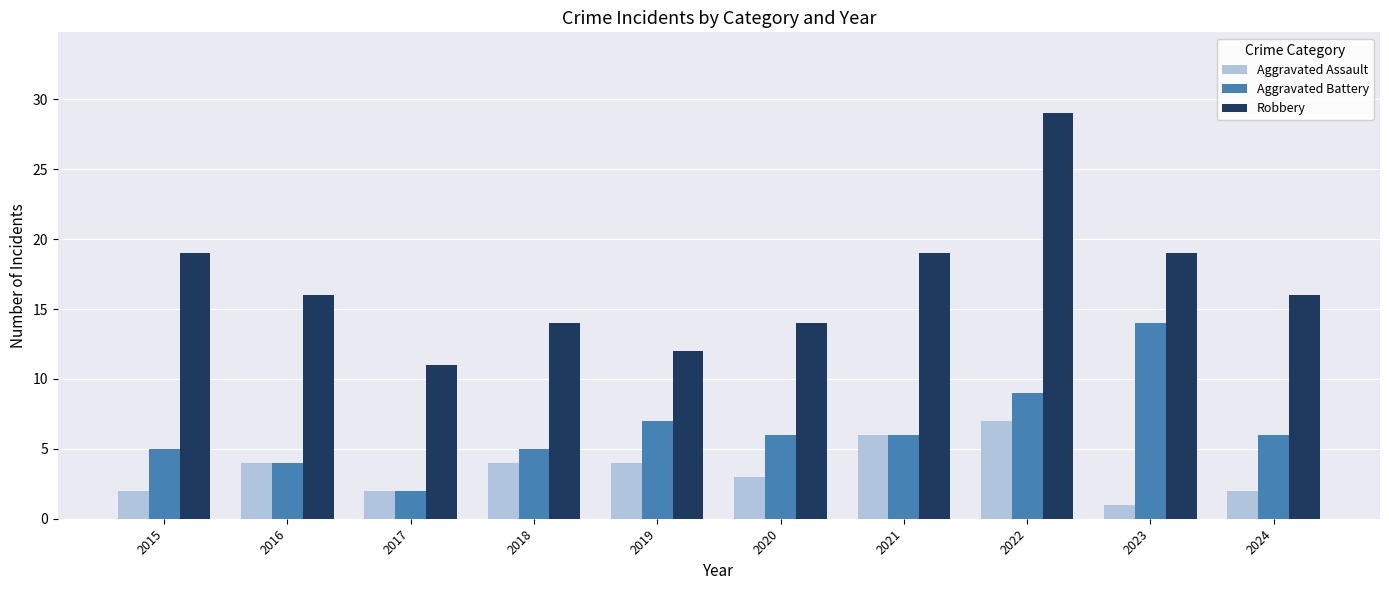

List the series in order of their peak value, highest first.

Robbery, Aggravated Battery, Aggravated Assault